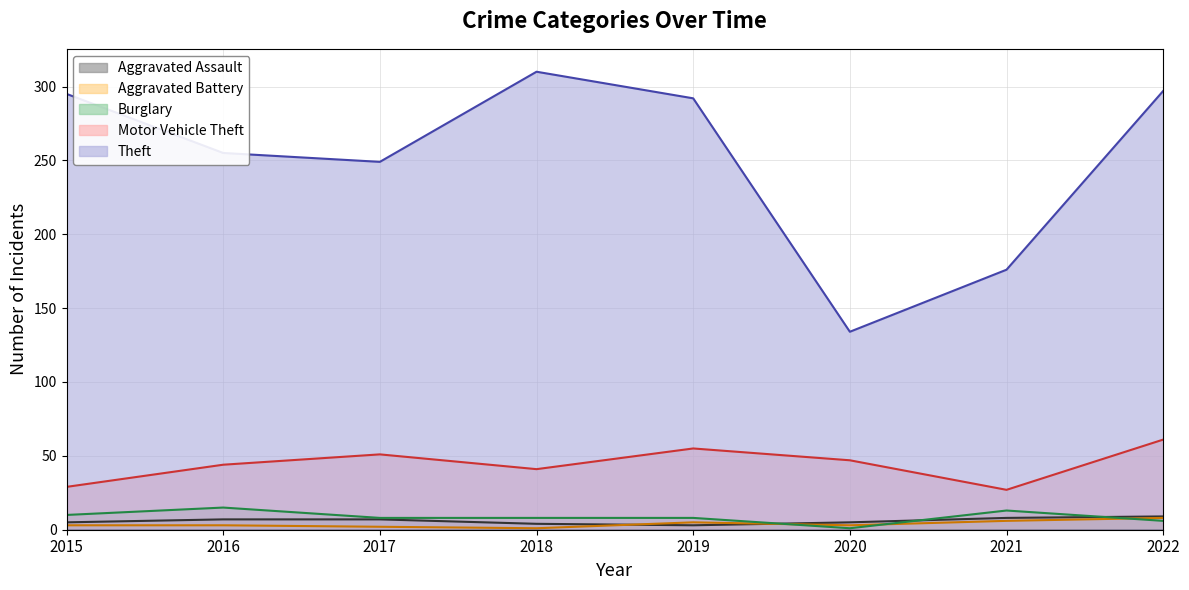

How many distinct data groups are displayed?

5